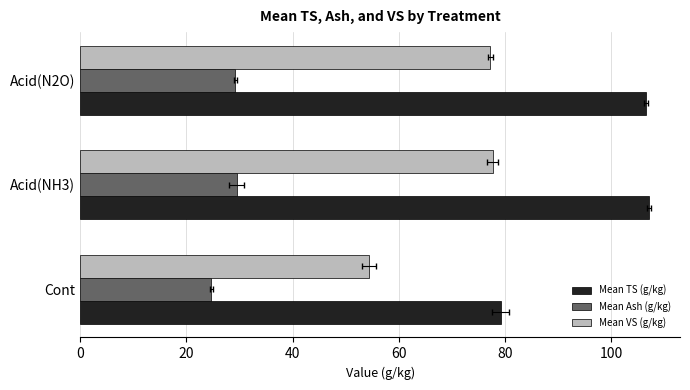

What is the difference between the maximum and minimum values in the Mean Ash (g/kg) series?

4.7